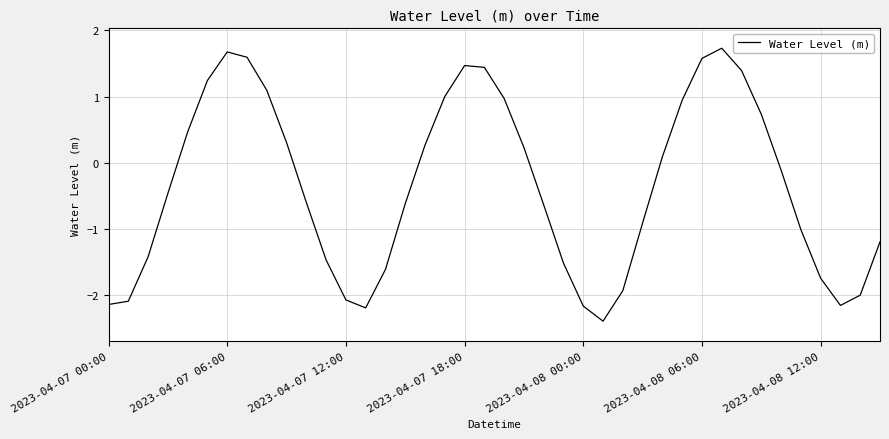

Does the chart display data point markers on the line(s)?

No